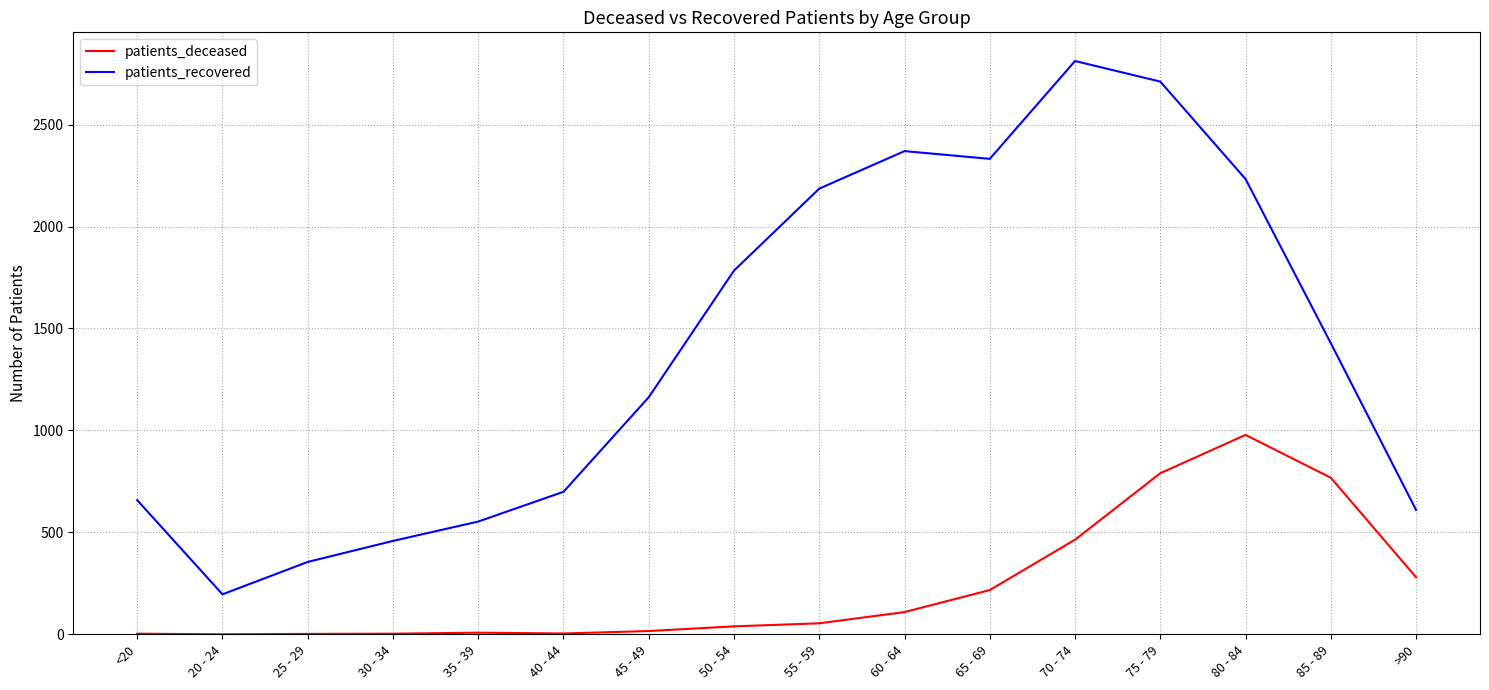

Which series has the widest spread of values?

patients_recovered